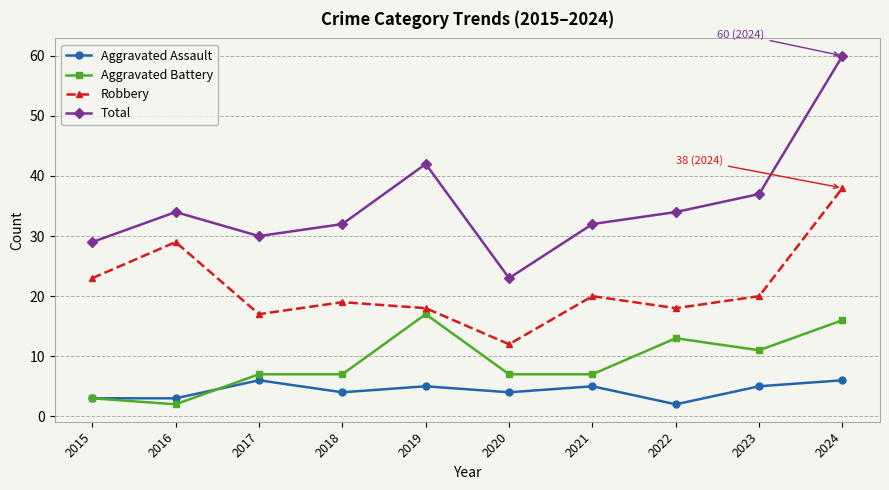

Is this an area chart (filled region under the line)?

No